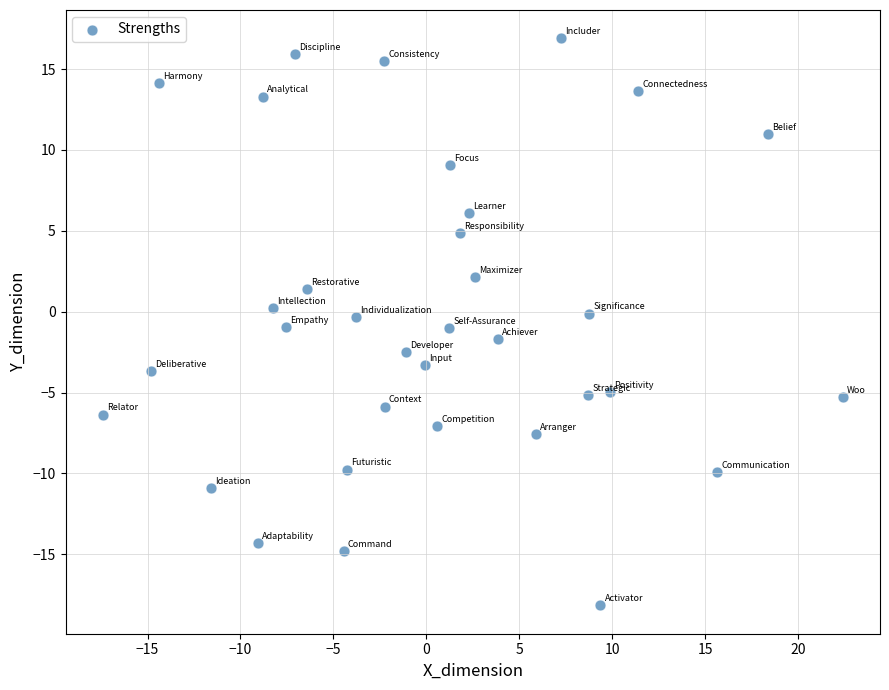

What is the range of Y values (max minus min)?

35.1